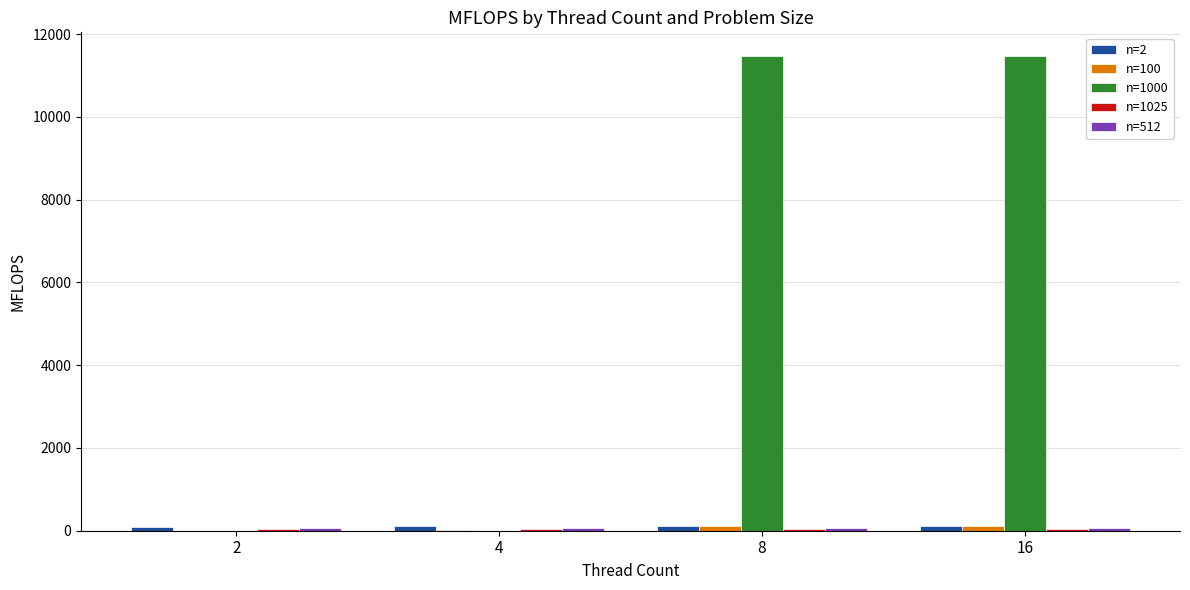

What is the spread (max minus min) of values at 16?

11426.8